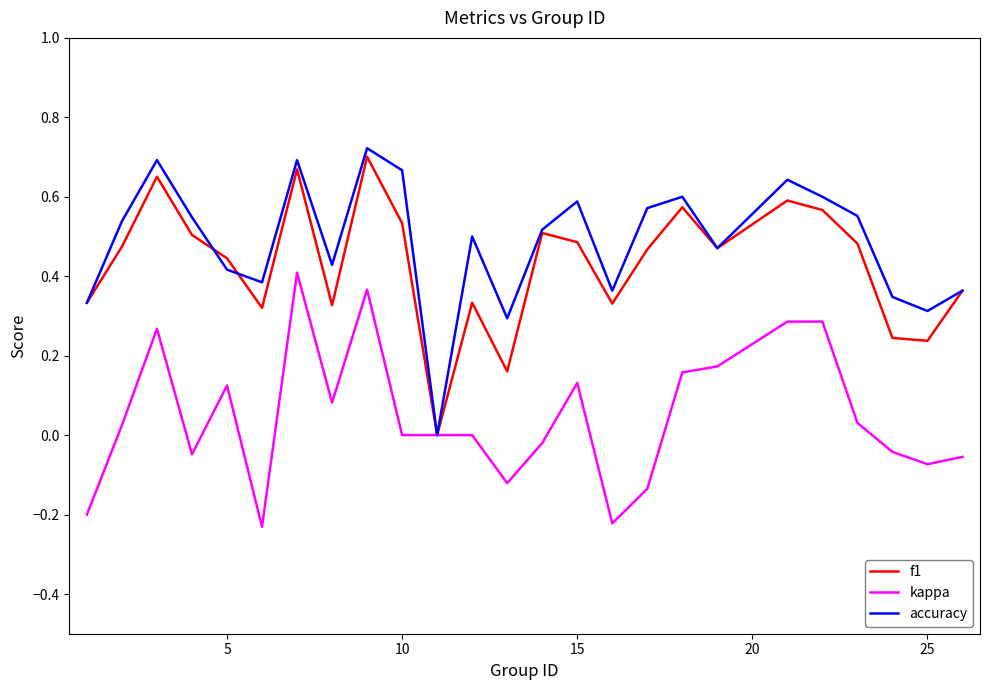

What is the smallest value displayed?

-0.2